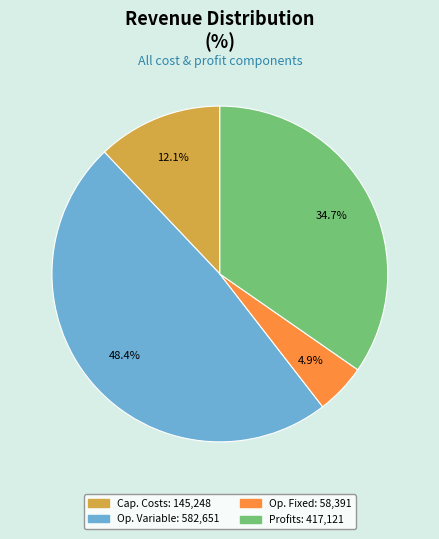

How many slices are in this pie chart?

4